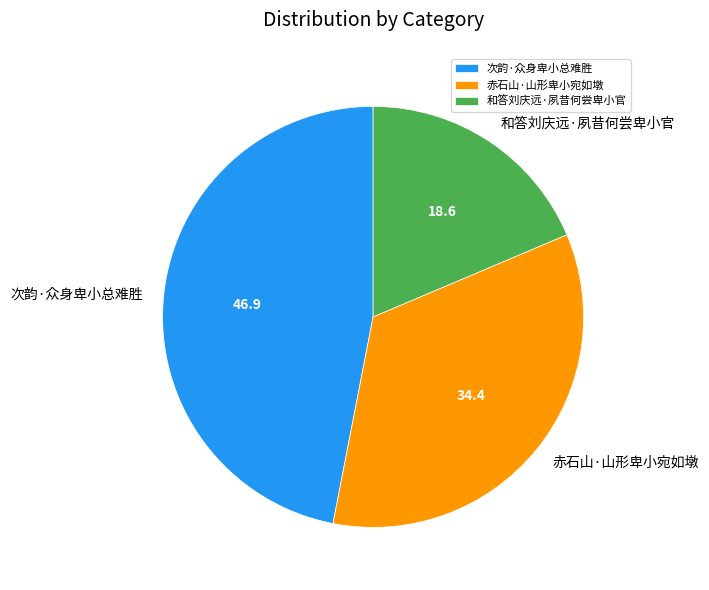

Which has a higher value, 赤石山·山形卑小宛如墩 or 和答刘庆远·夙昔何尝卑小官?

赤石山·山形卑小宛如墩